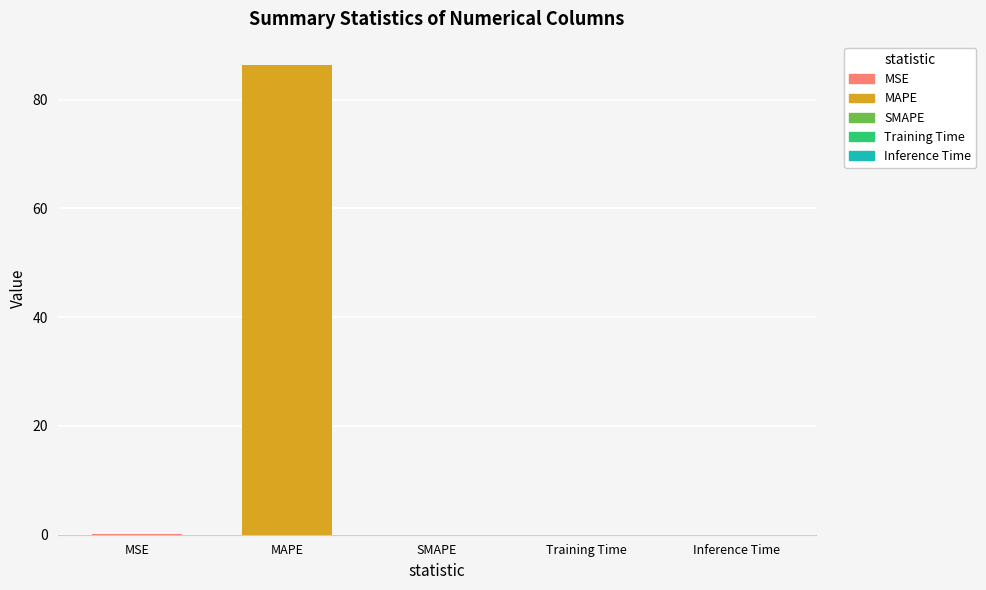

Is it true that the value at MSE is 0.1?

False